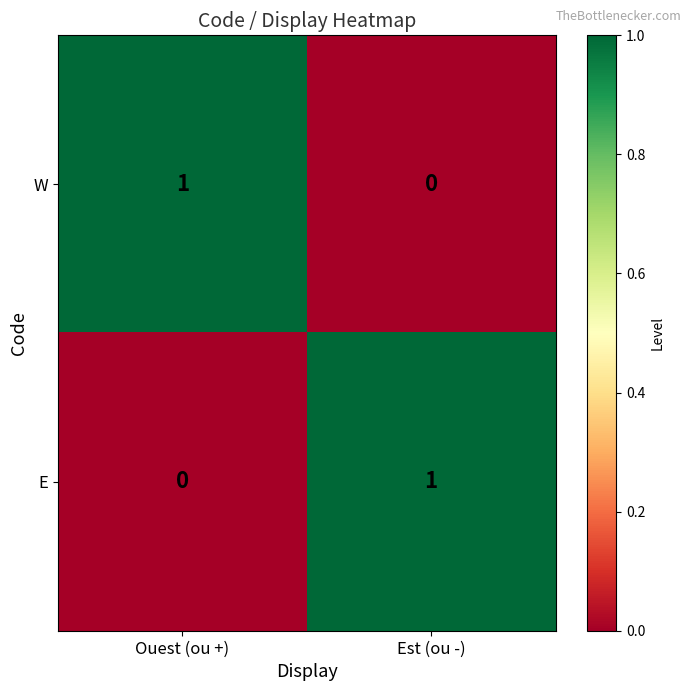

What is the total value across all series at Est (ou -)?

1